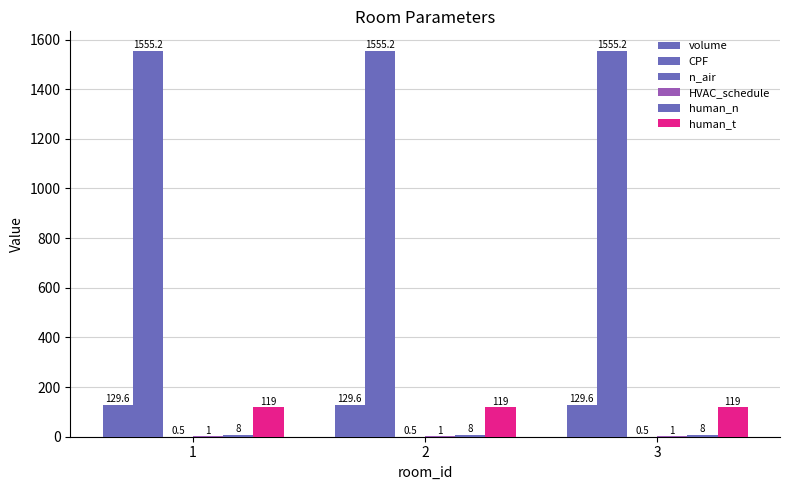

How many distinct data groups are displayed?

6